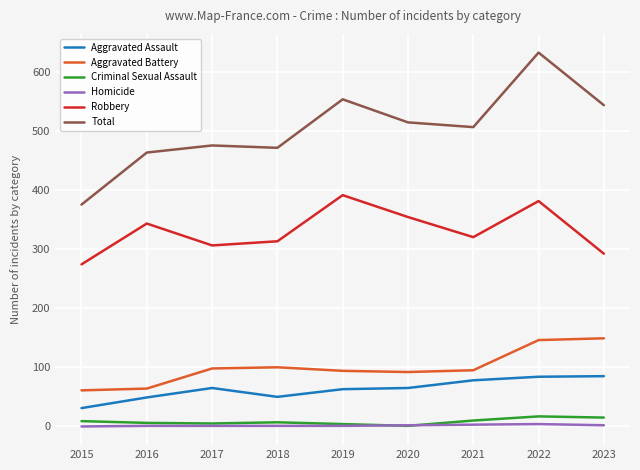

What is the difference between the Criminal Sexual Assault values at 2023 and 2021?

5